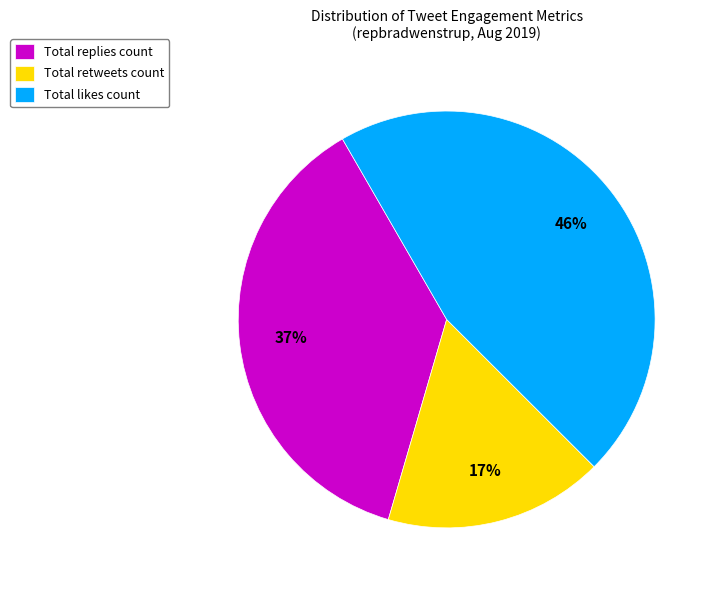

To the nearest percent, what is the combined percentage of Total likes count and Total replies count?

83%